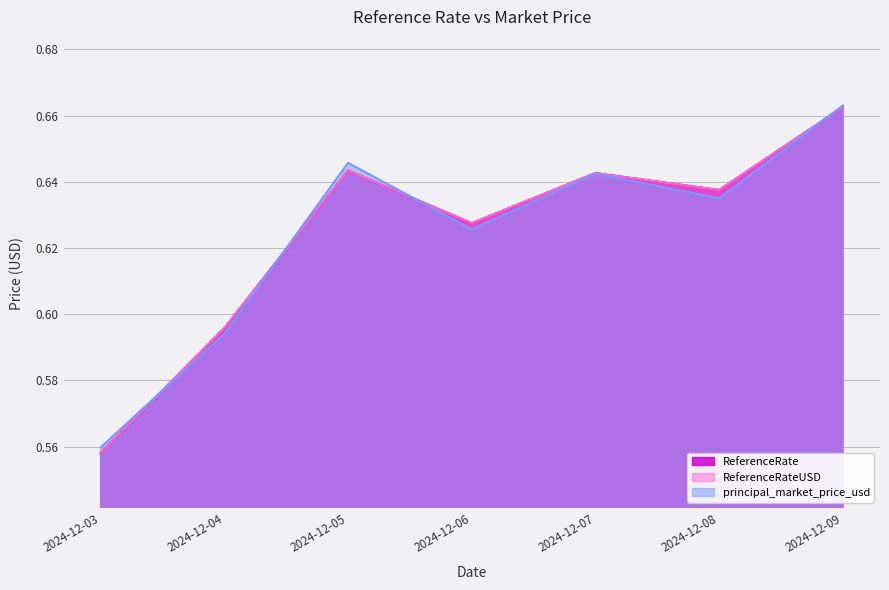

The principal_market_price_usd series shows 0.6 at 2024-12-08. True or false?

True